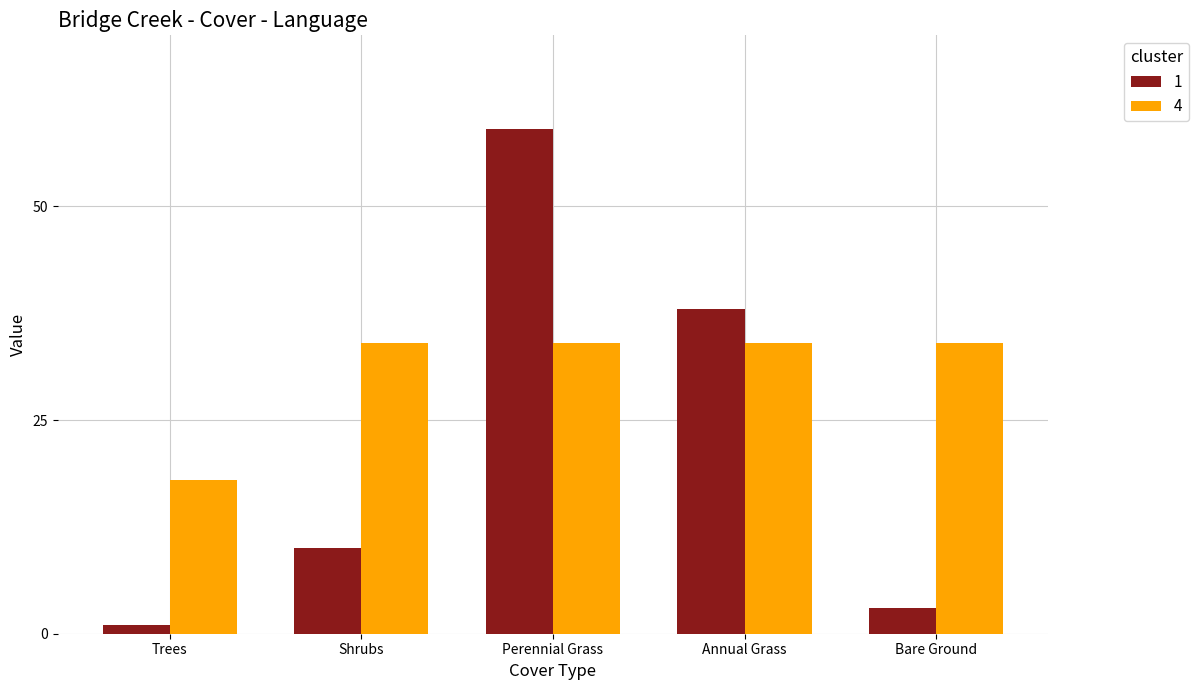

How many categories are shown in the chart?

5